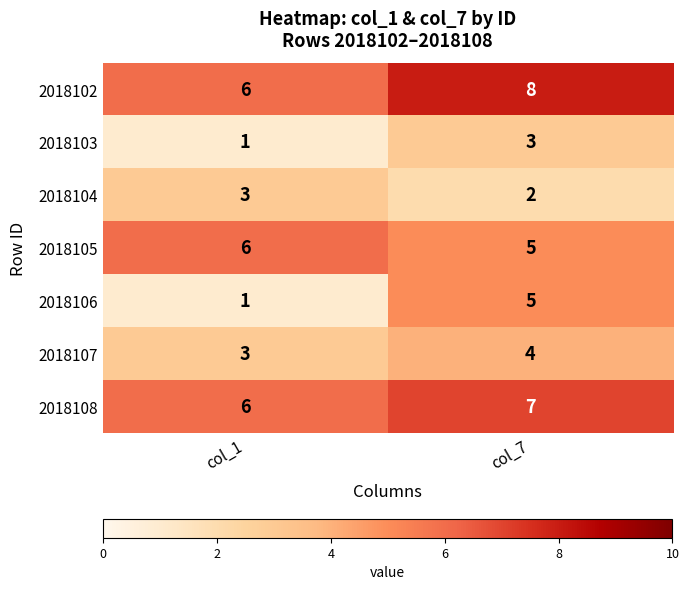

The 2018104 series shows 3 at col_1. True or false?

True